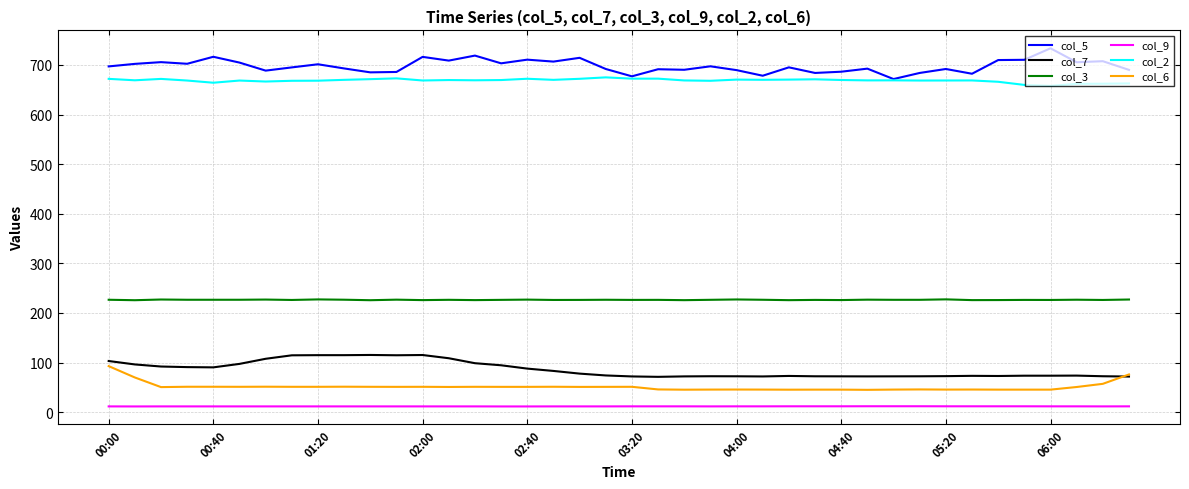

What is the highest value of the col_7 series?

115.2